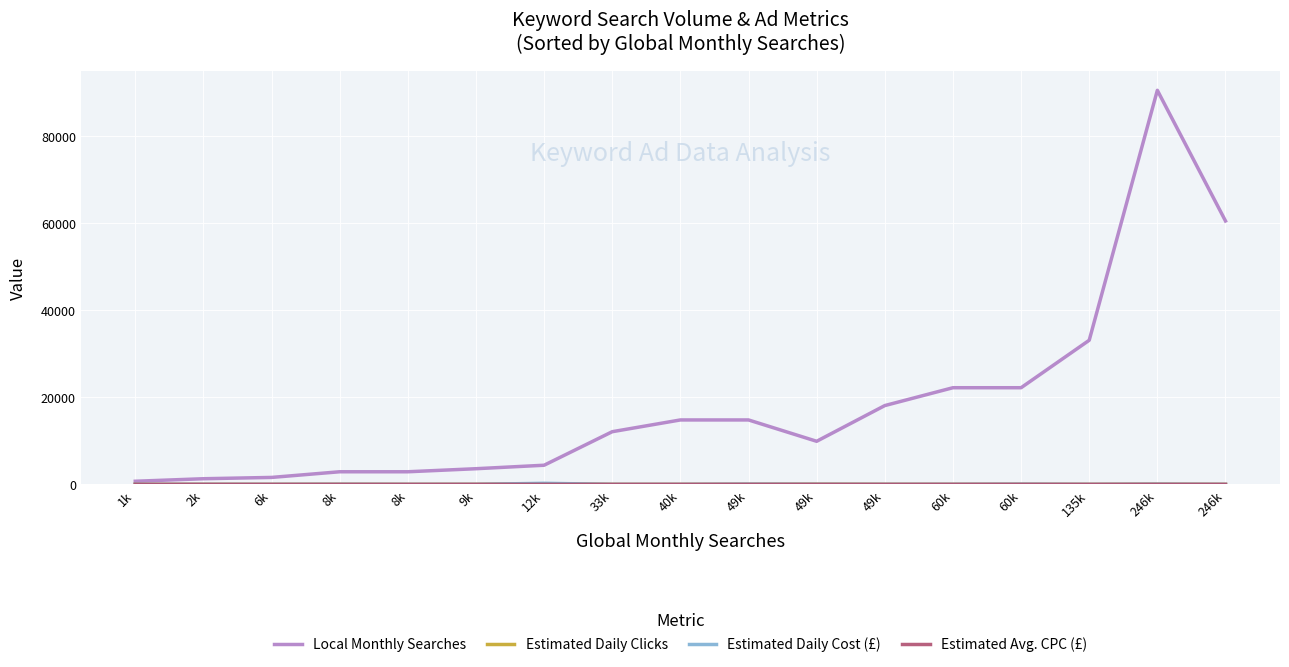

Does the chart display data point markers on the line(s)?

No